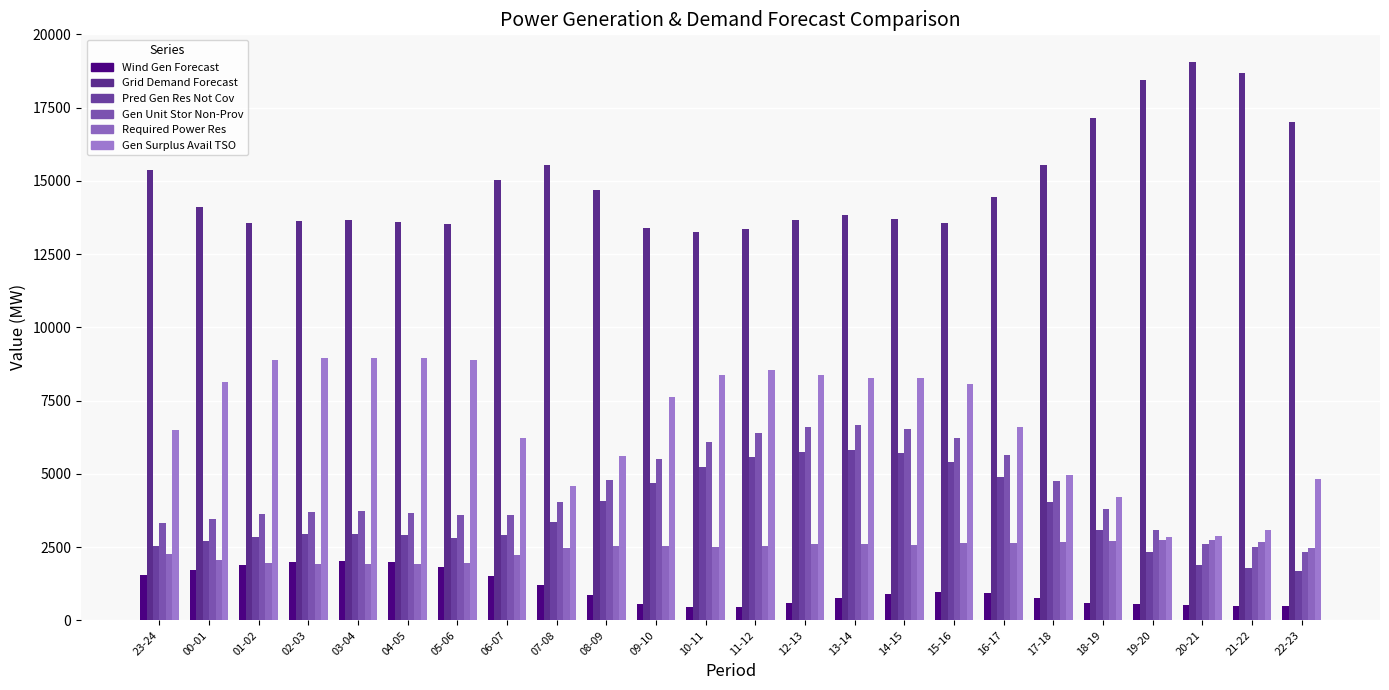

At which category is the sum across all series the highest?

13-14